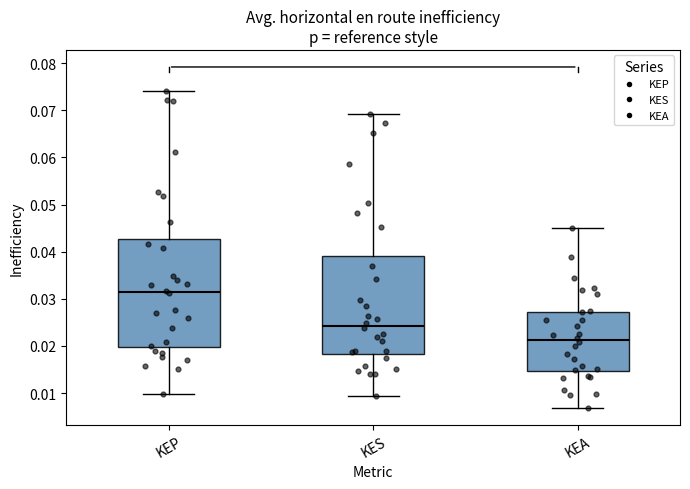

Which box's median line is the highest?

KEP